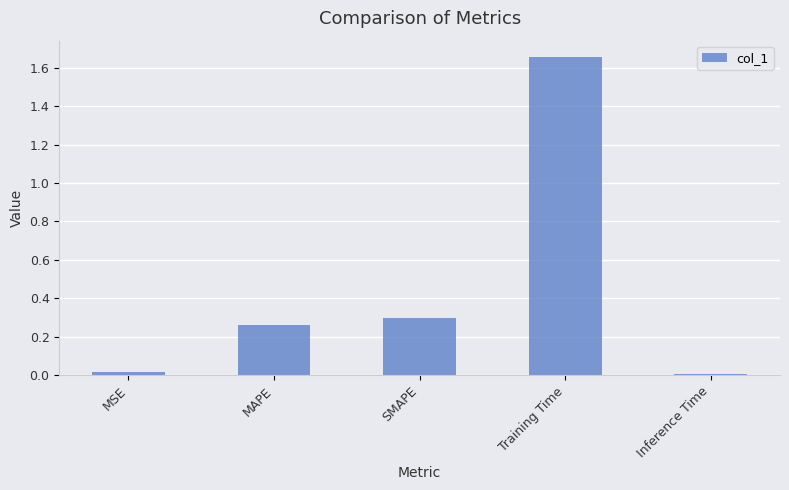

Which label corresponds to the largest value in the chart?

Training Time